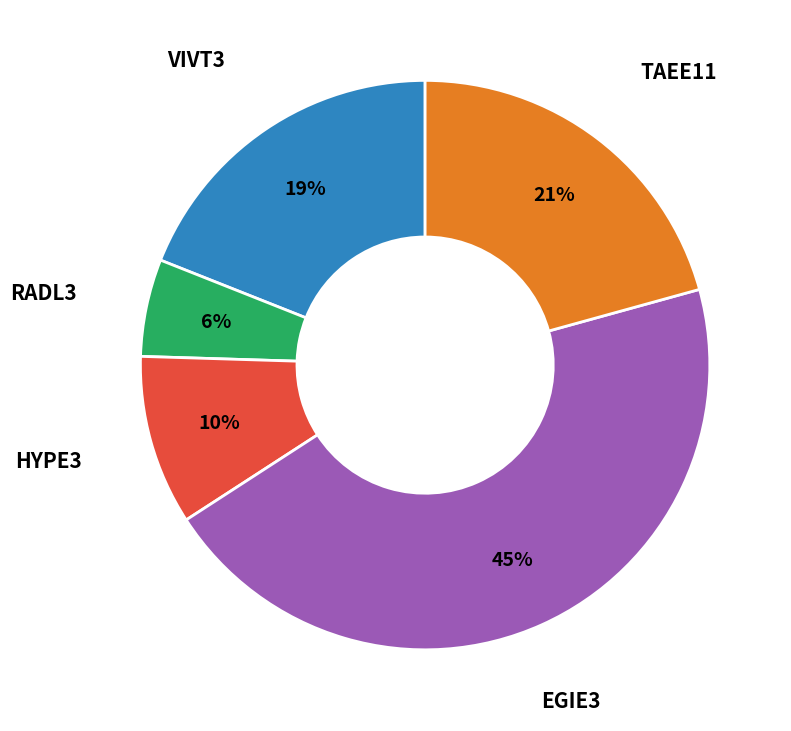

Is there a majority slice in this chart?

No